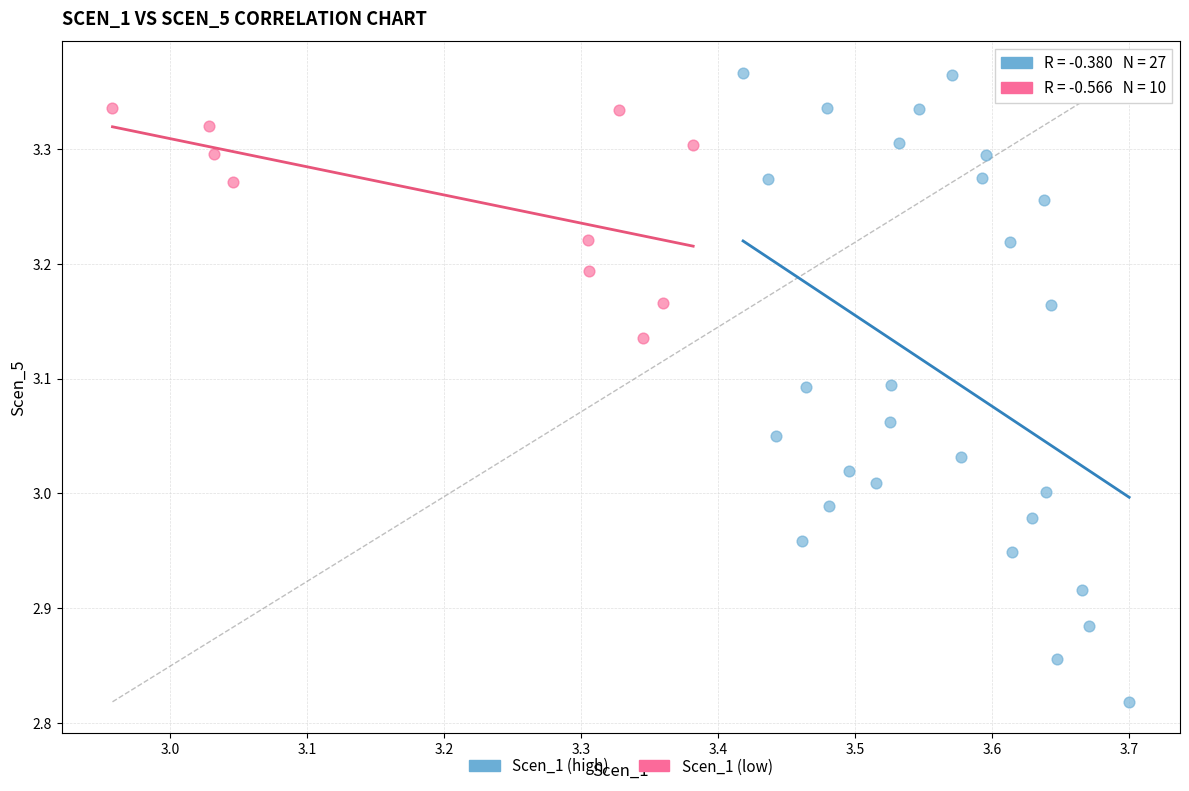

Which series reaches the maximum Y coordinate?

Scen_1 (high)